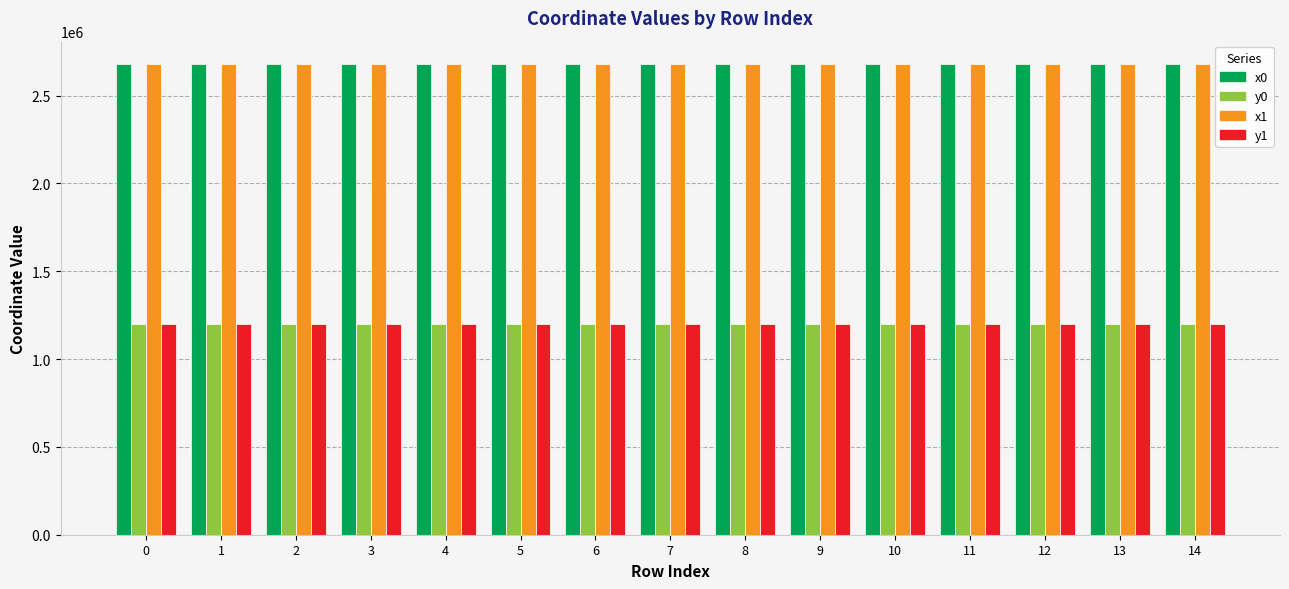

What value does the x1 series have at 12?

2678698.0